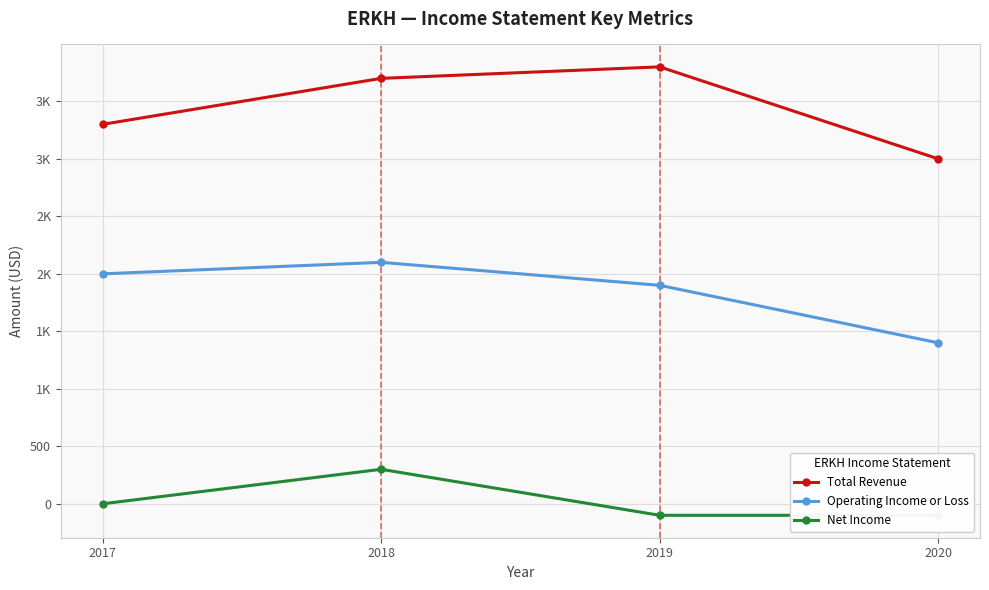

Reading left to right, what are all the values shown in this chart?

Total Revenue: 2017=3300	2018=3700	2019=3800	2020=3000
Operating Income or Loss: 2017=2000	2018=2100	2019=1900	2020=1400
Net Income: 2017=0	2018=300	2019=-100	2020=-100